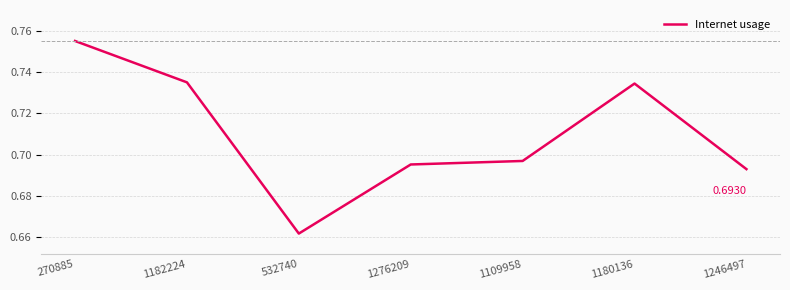

At which category does the chart reach its minimum across all series?

532740